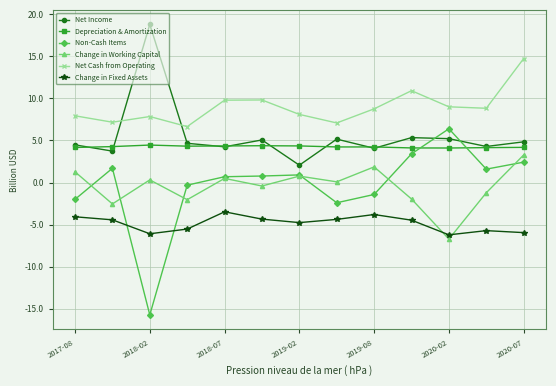

How many interior local peaks does the Net Cash from Operating series have?

3